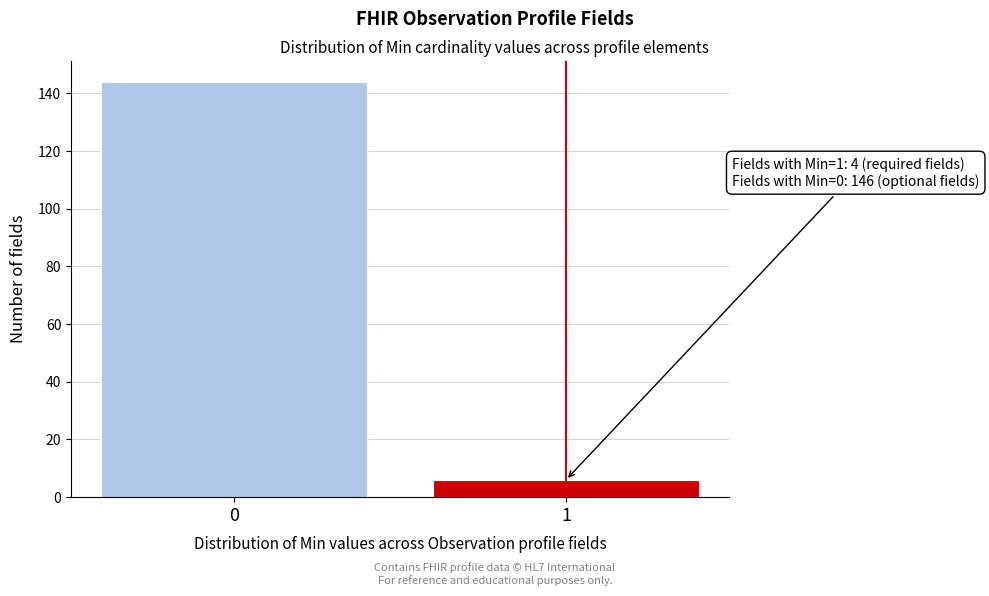

Reading left to right, extract all data points from this chart.

144	6